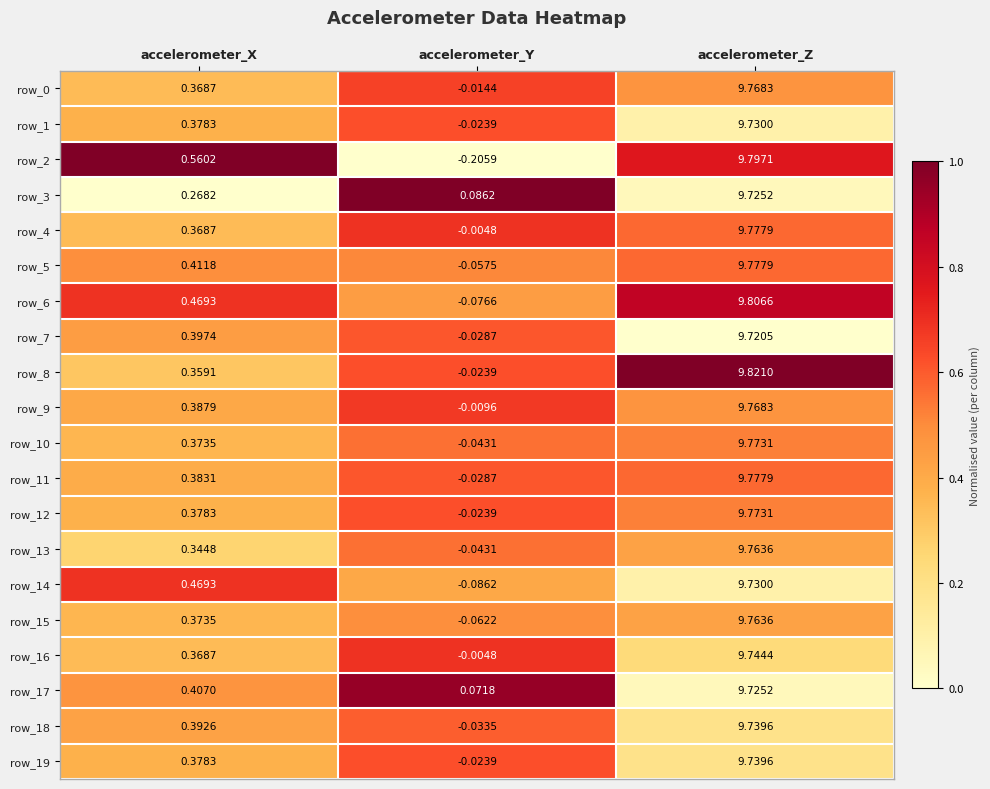

At which label does row_6 reach its minimum?

accelerometer_Y